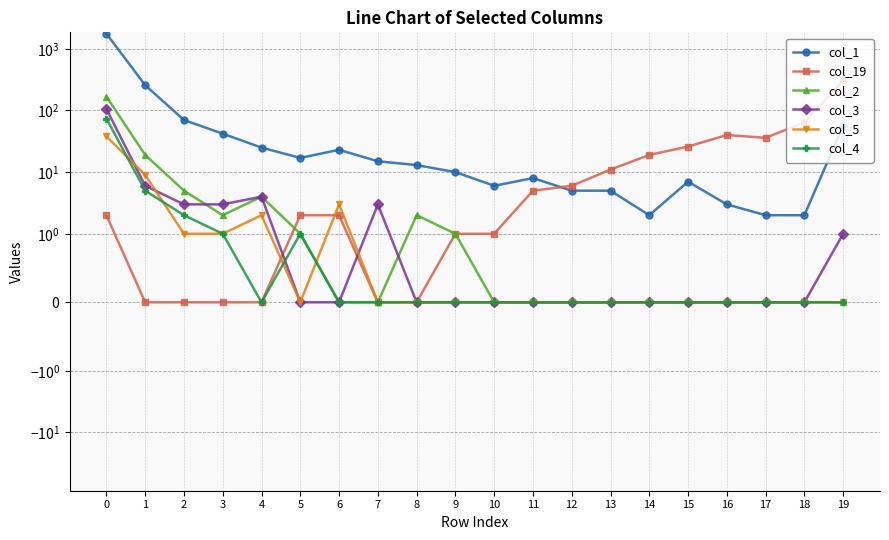

At which label is col_2 closest to 84?

1